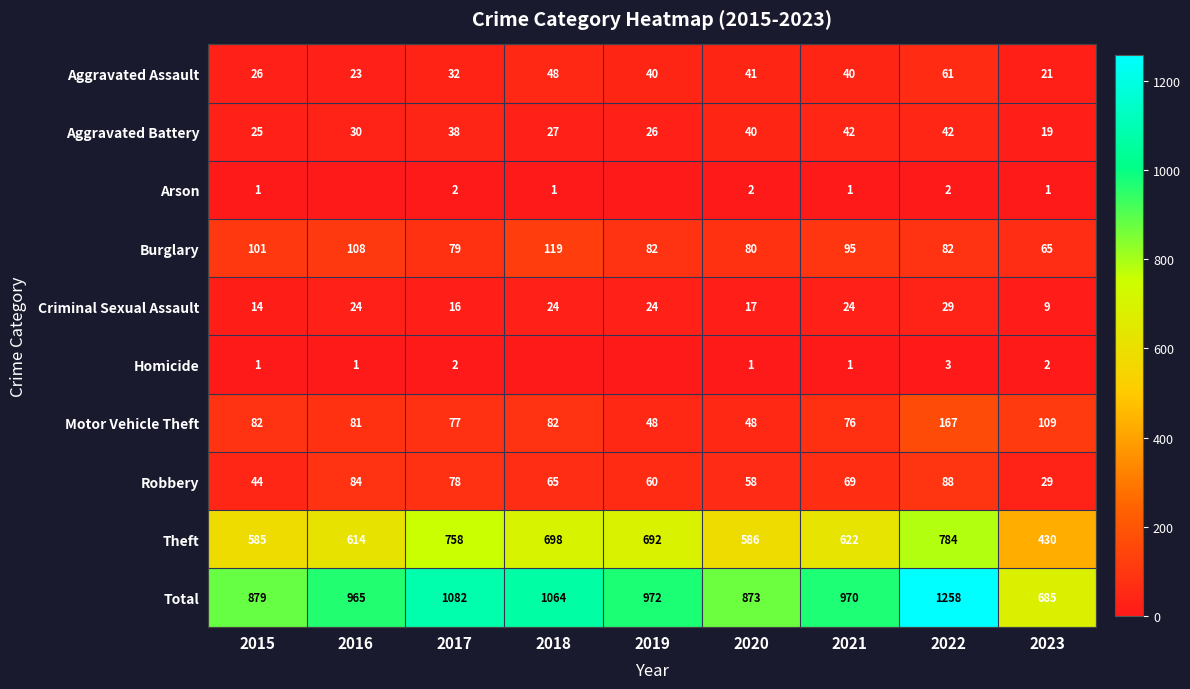

Is the value of Criminal Sexual Assault at 2021 greater than the value of Aggravated Battery at 2018?

No